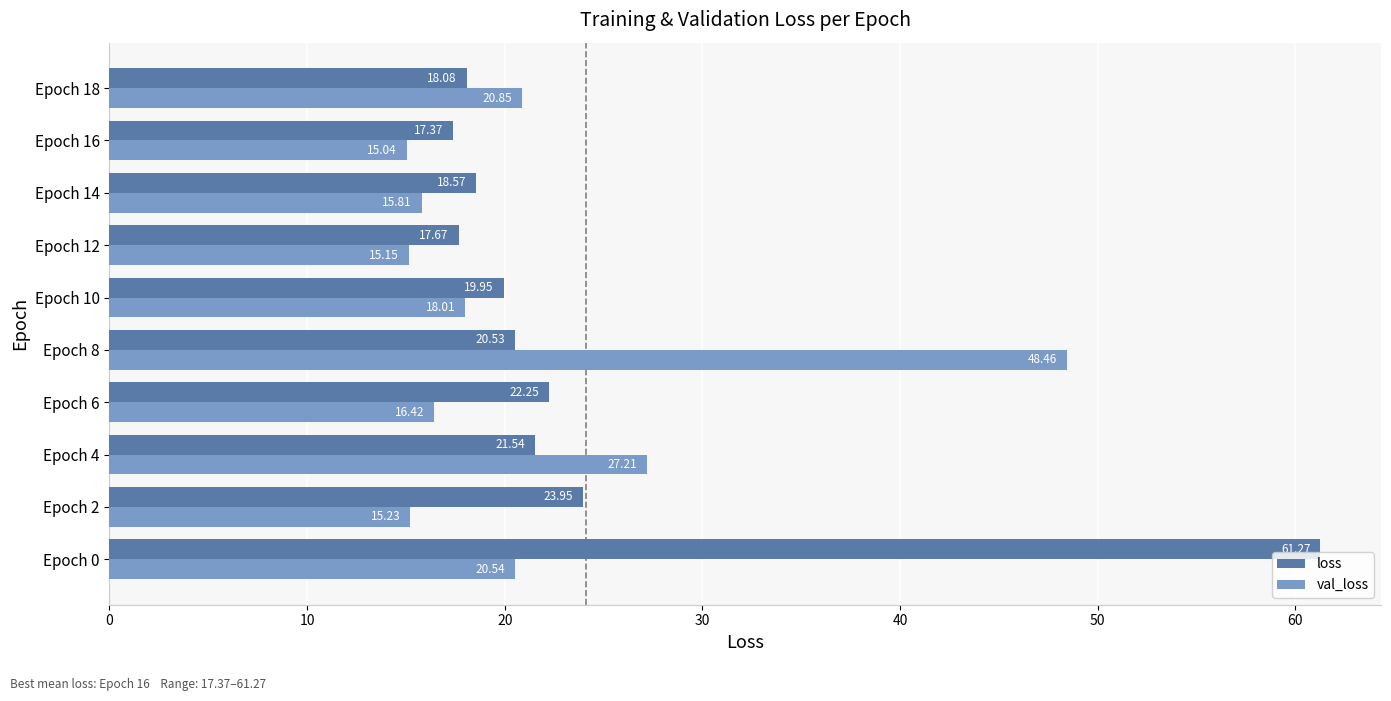

Which series has the largest total across all categories?

loss